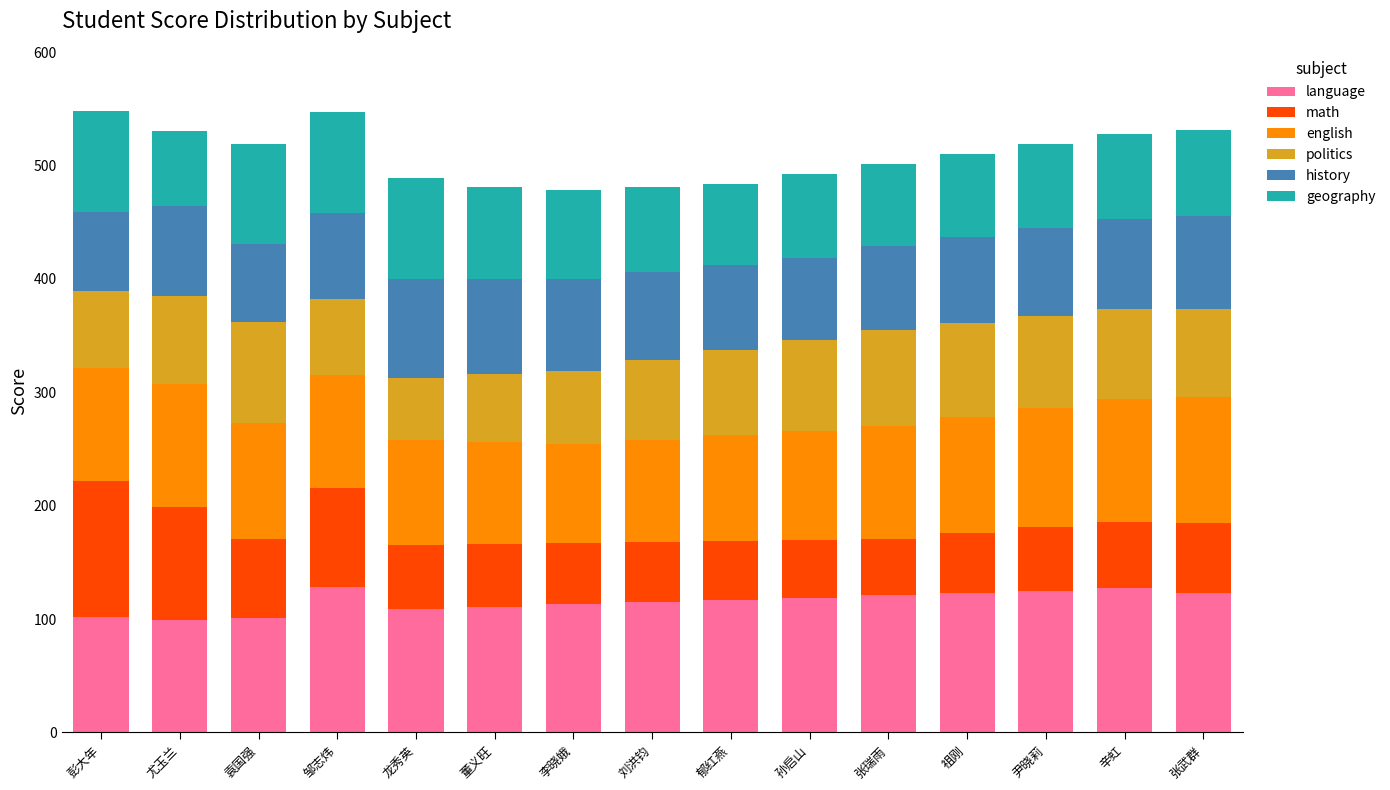

How many bars are there in total?

15